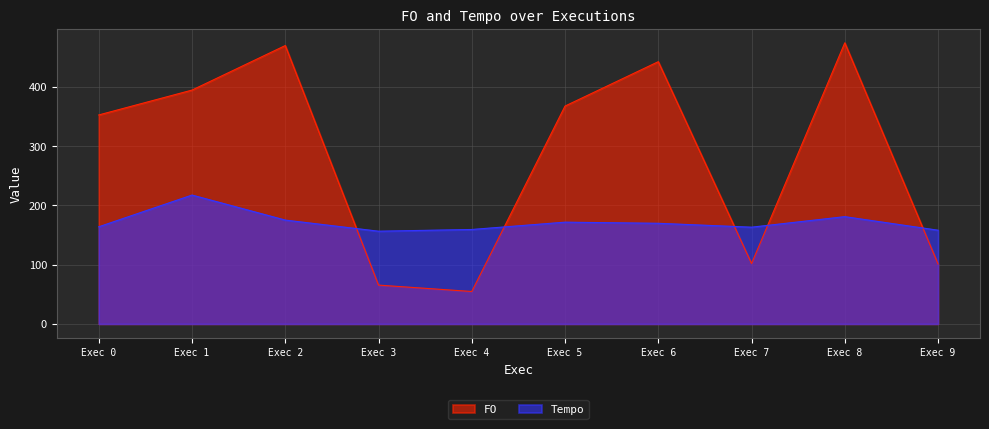

True or false: FO has a value of 138.5 at Exec 1.

False